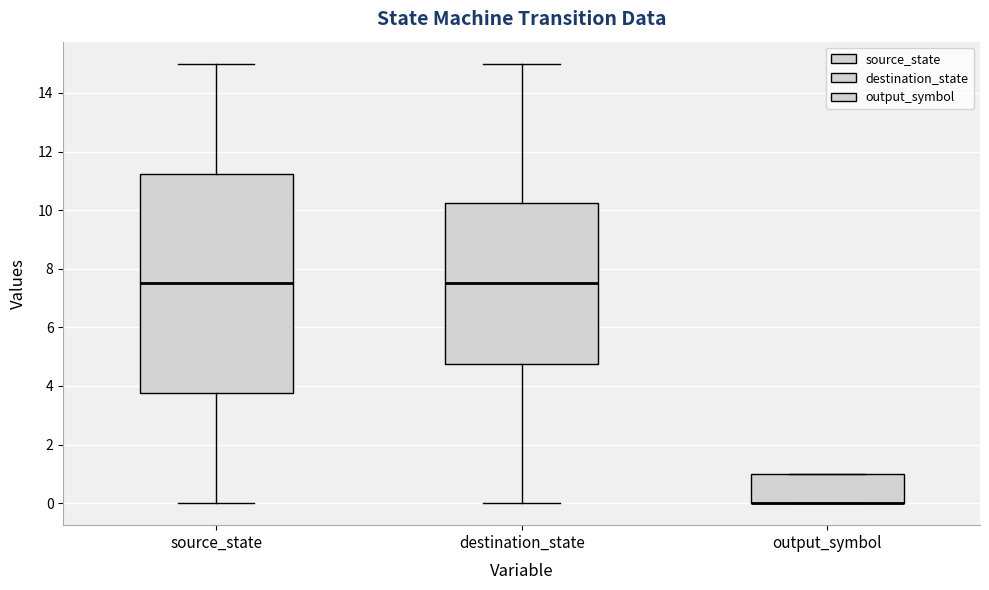

Reading left to right, transcribe this box plot: for each box, give where its median line is, the range the box spans, and where its two whiskers end, as read against the y-axis. The values are not printed on the chart, so give them approximately, as read against the axis.

source_state: median 7.6, box 3.8 to 11.2, whiskers 0.0 to 15.0
destination_state: median 7.6, box 4.8 to 10.2, whiskers 0.0 to 15.0
output_symbol: median 0.0 (drawn on the box's lower edge), box 0.0 to 1.0, whiskers 0.0 to 1.0